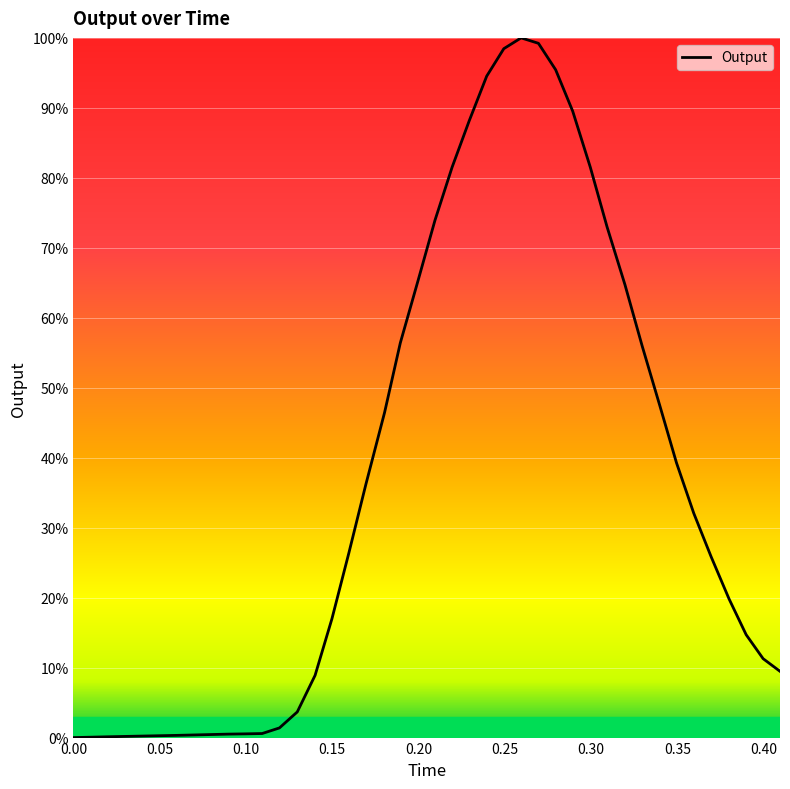

What is the greatest value displayed?

100.0